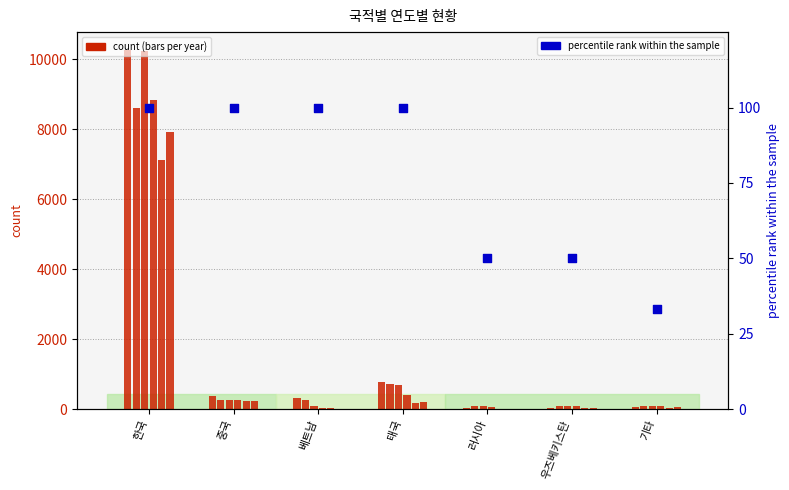

What is the ratio of the value at 기타 to the value at 우즈베키스탄?

0.7